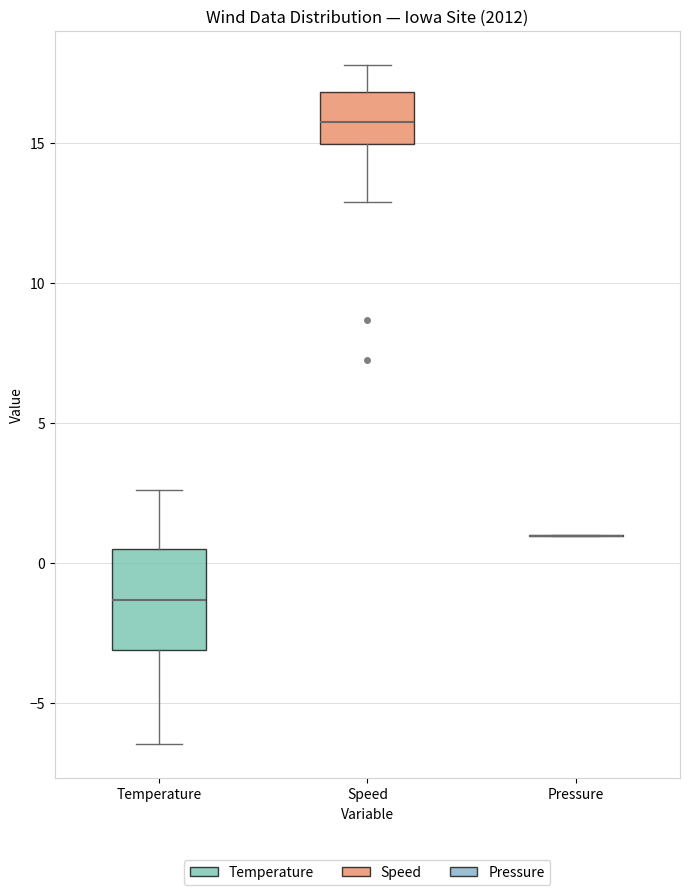

Where does the upper whisker of the box for Temperature end on the y-axis? The values are not printed on the chart, so give them approximately, as read against the axis.

2.5